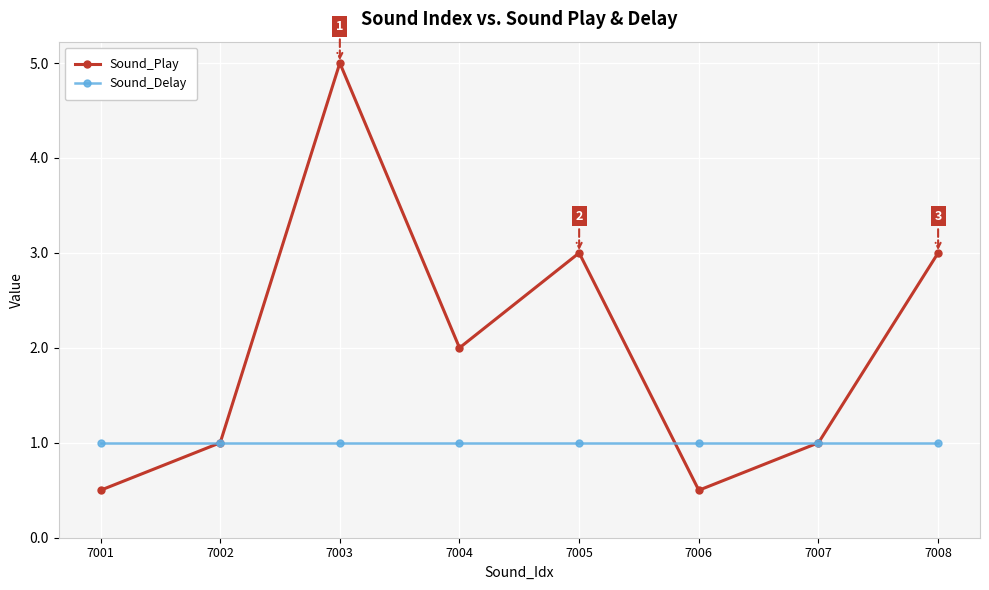

What is the minimum value for Sound_Delay?

1.0